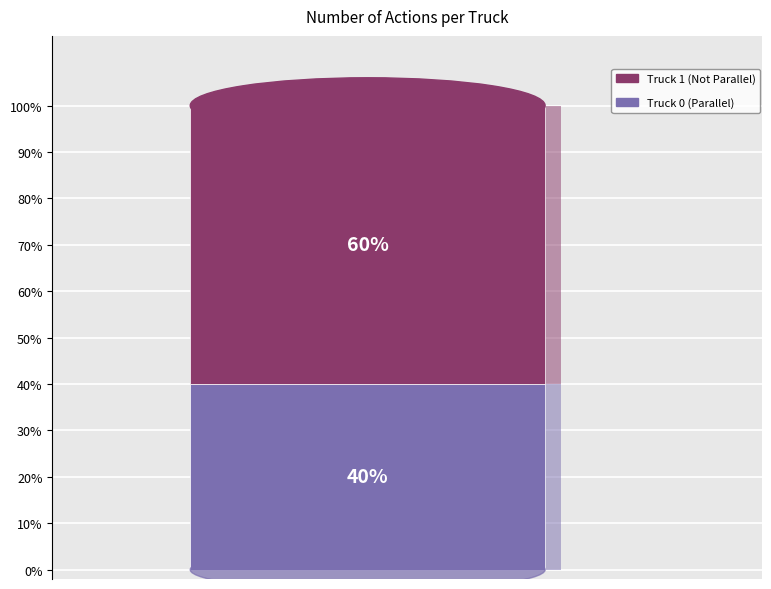

Is it true that Truck 1 is 60% of the pie?

True